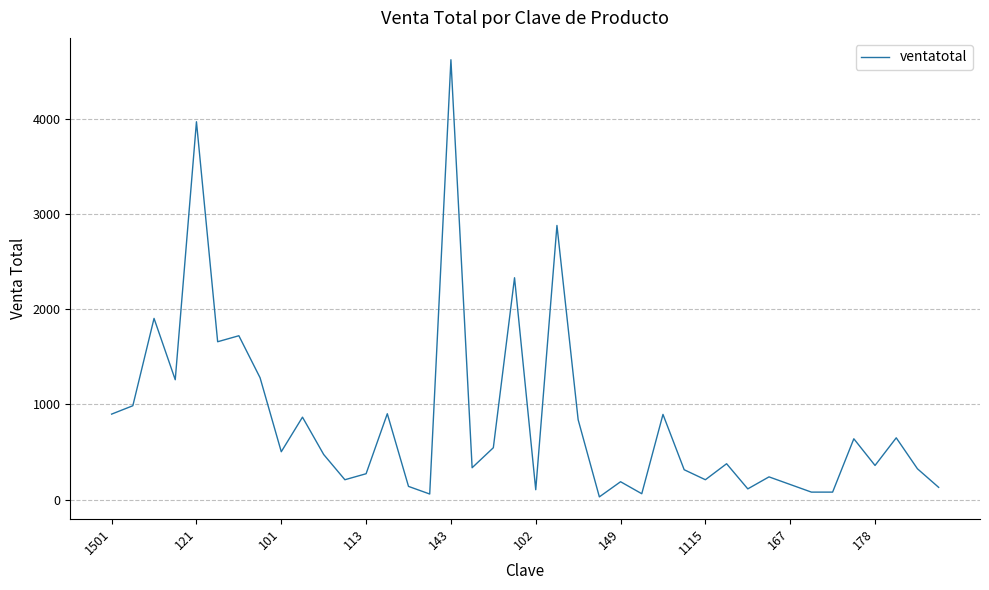

What is the greatest value displayed?

4620